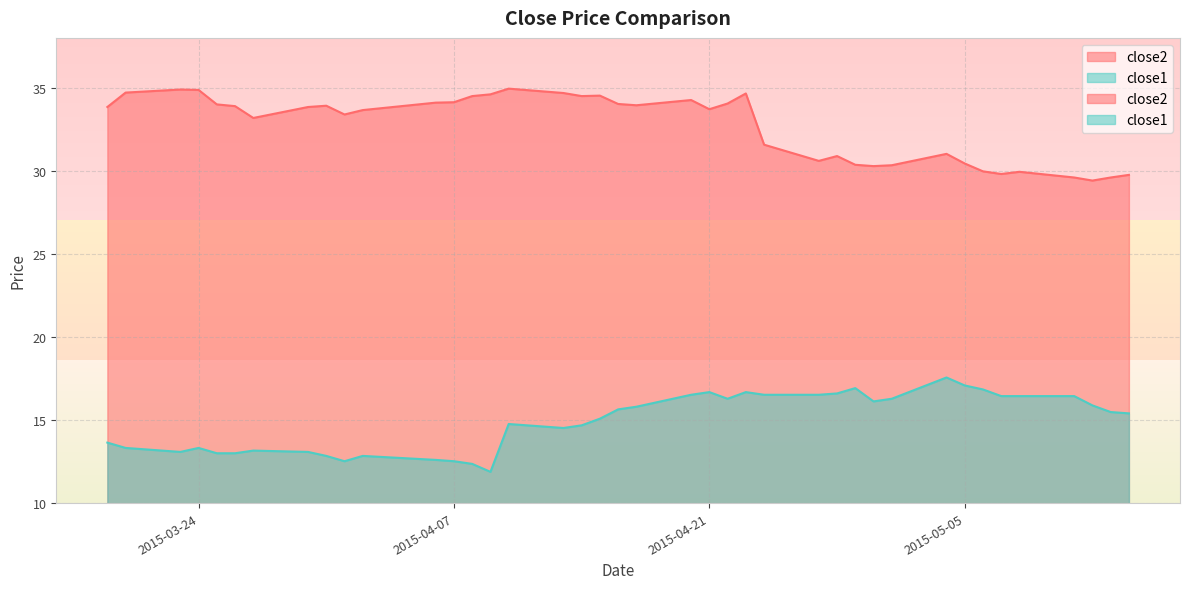

At which category does close1 reach its first local peak?

2015-03-24